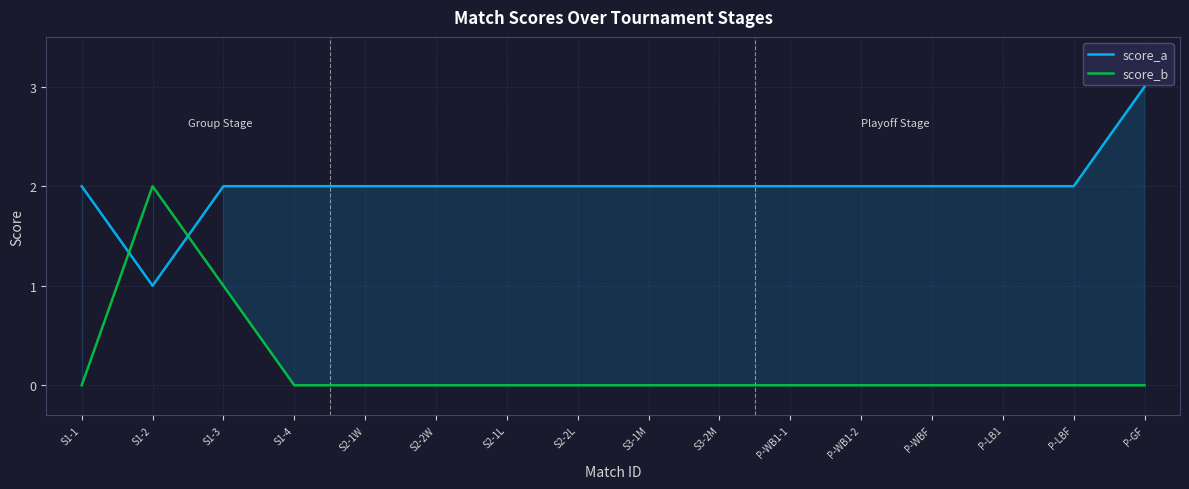

Between S2-1L and P-LBF, which series saw the biggest shift?

score_a